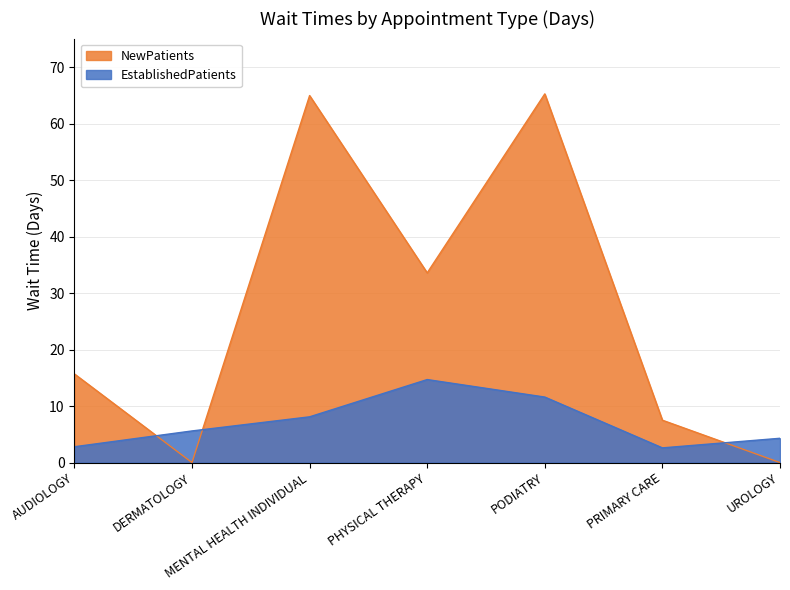

The value of NewPatients at AUDIOLOGY is 27.1. True or false?

False